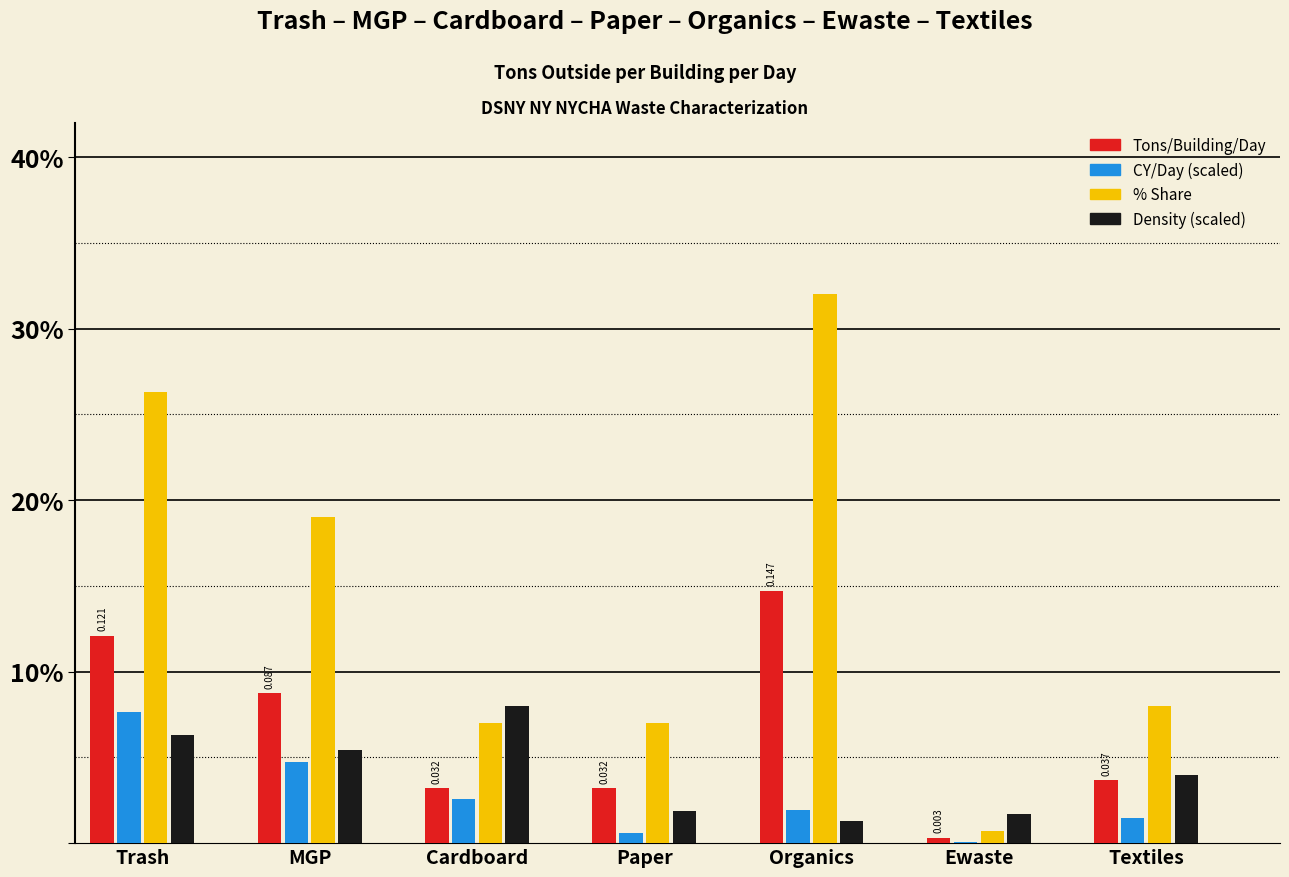

What are all the series names shown in the legend?

Tons/Building/Day, CY/Day (scaled), % Share, Density (scaled)